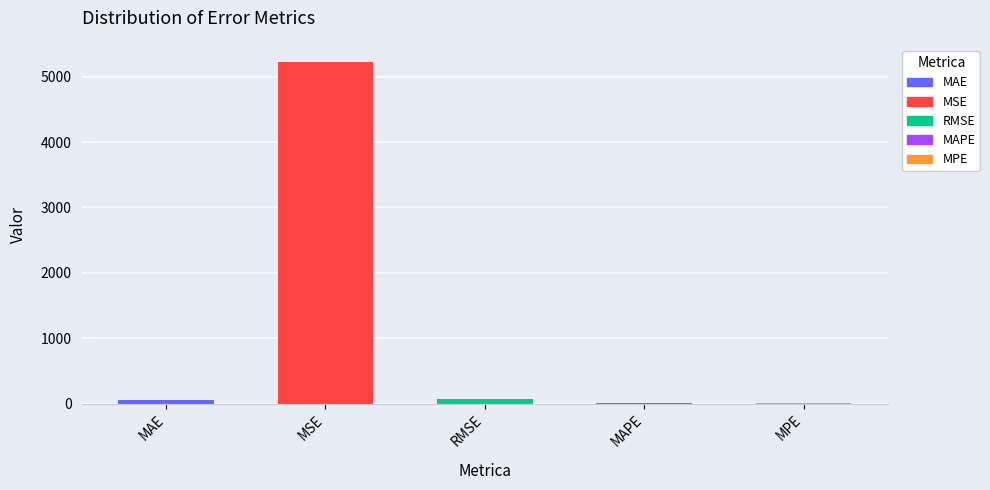

How many values are below 49?

2